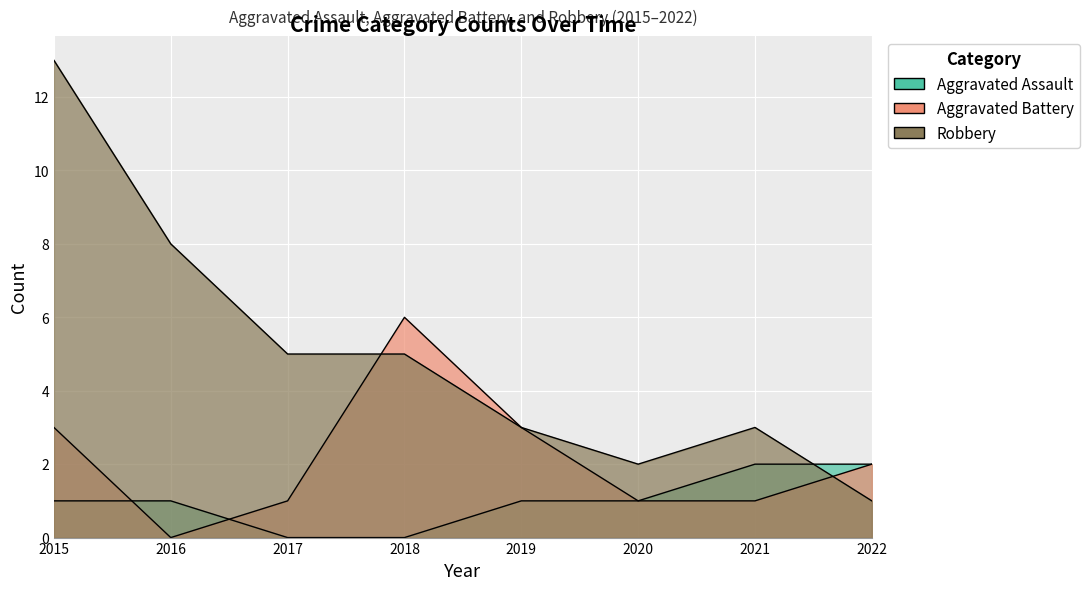

List the labels in order of Aggravated Battery value, largest first.

2018, 2015, 2019, 2022, 2017, 2020, 2021, 2016